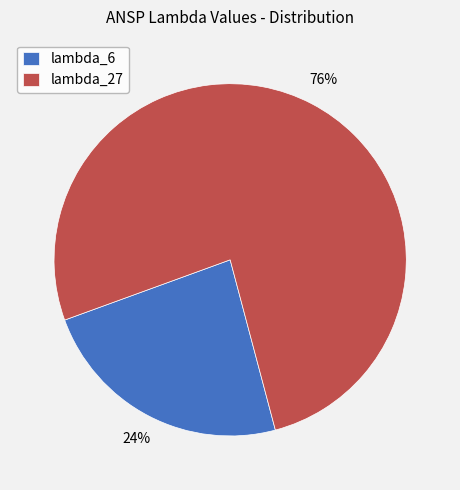

How many slices are in this pie chart?

2